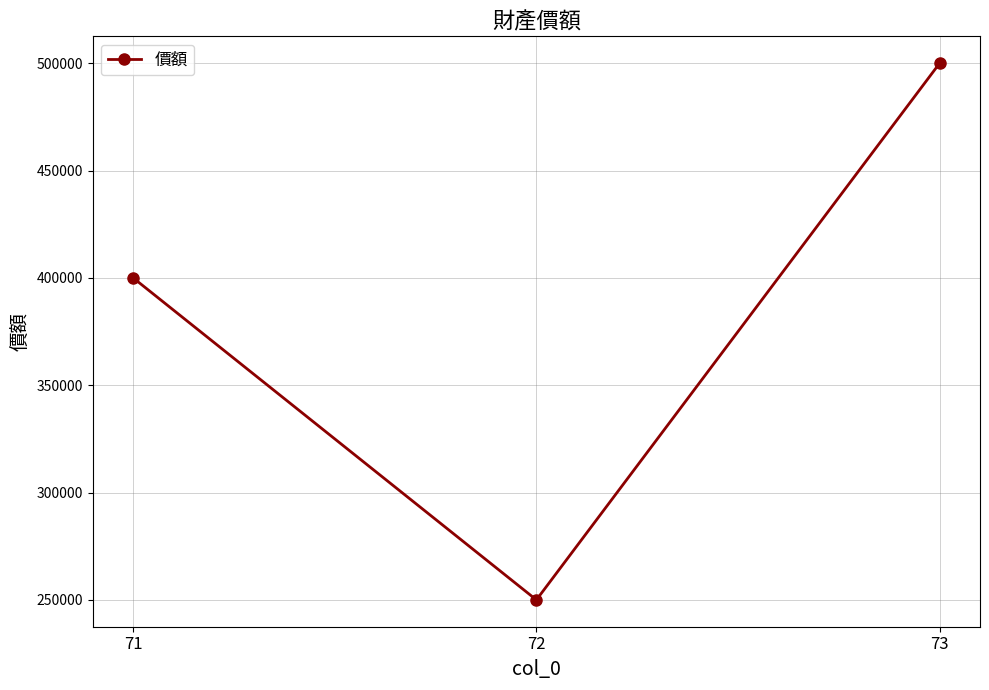

Reading left to right, extract all data points from this chart.

71=400000	72=250000	73=500000